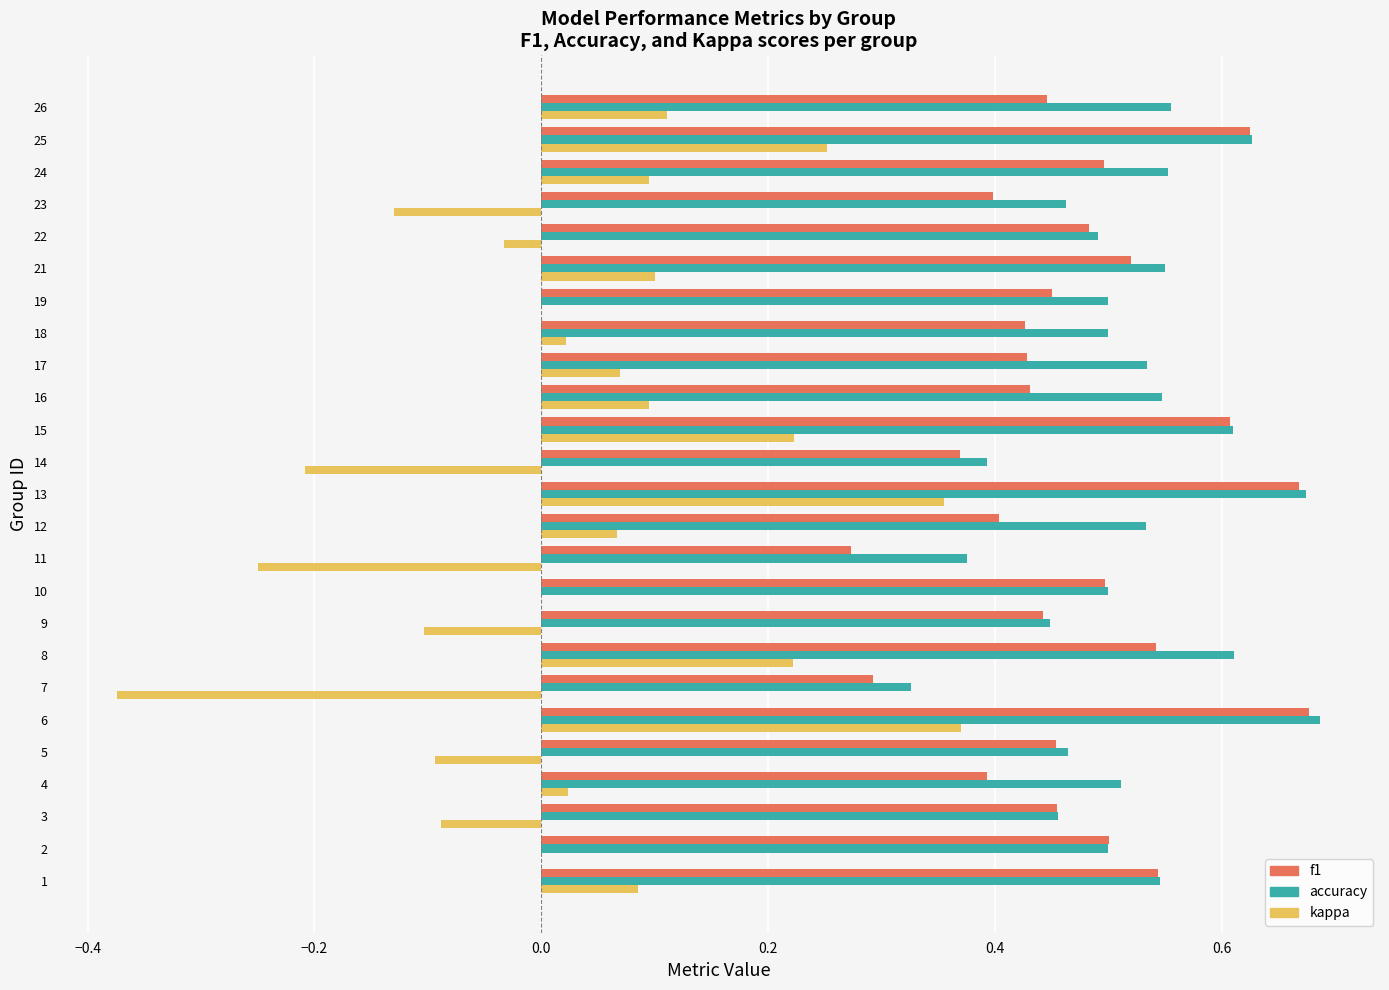

Which series changed the most between 11 and 24?

kappa